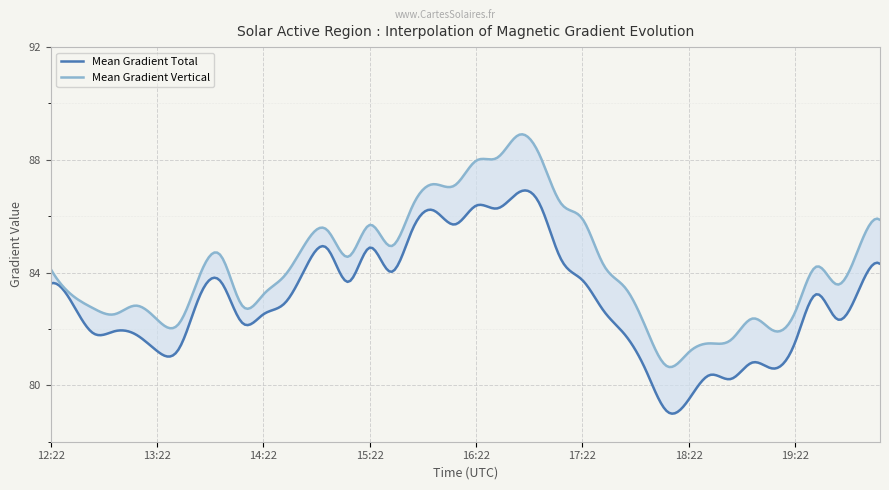

What is the sum of the Mean Gradient Total values at 16:10 and 19:58?

169.1